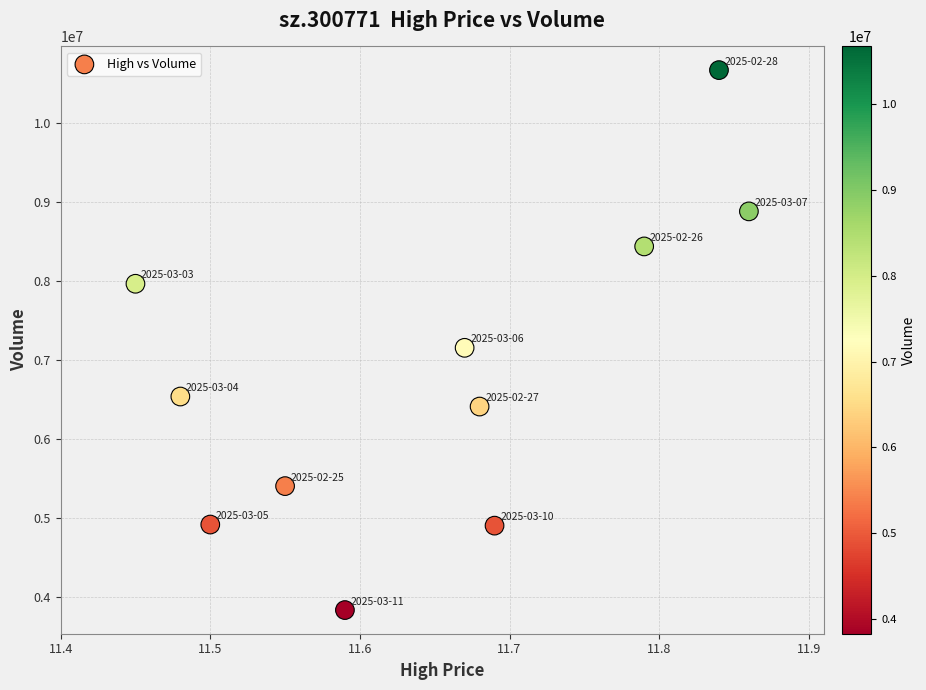

What is the range of Y values (max minus min)?

6846176